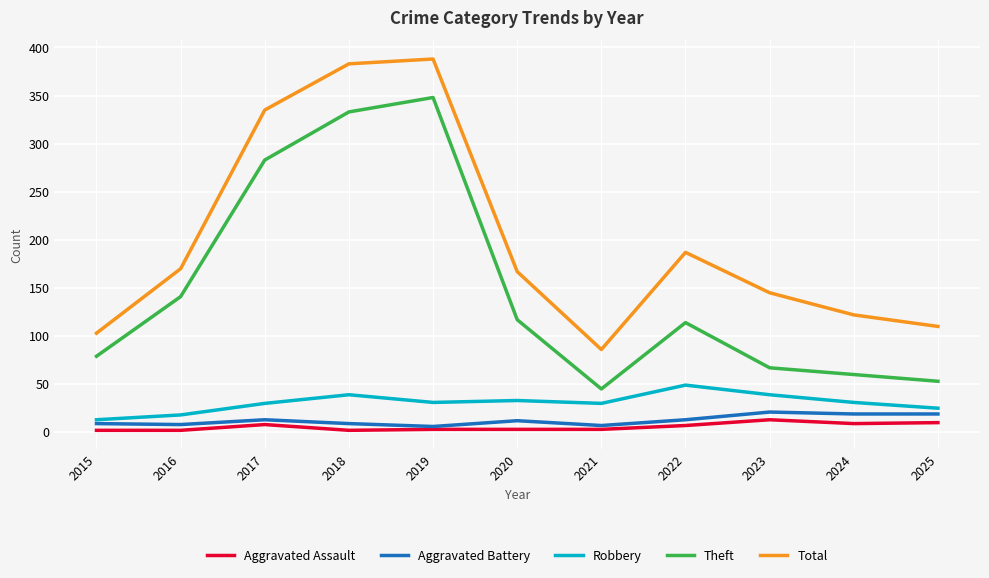

What is the sum of the Robbery values at 2022 and 2019?

80